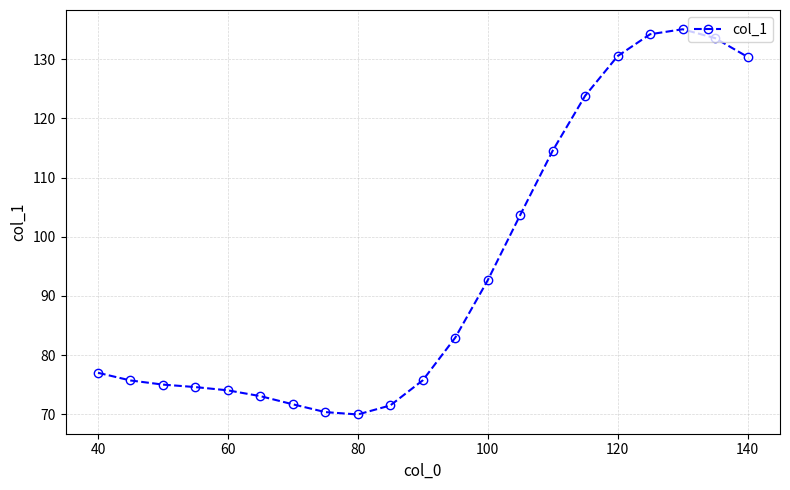

True or false: there are more than 0 points higher than both neighbors.

True